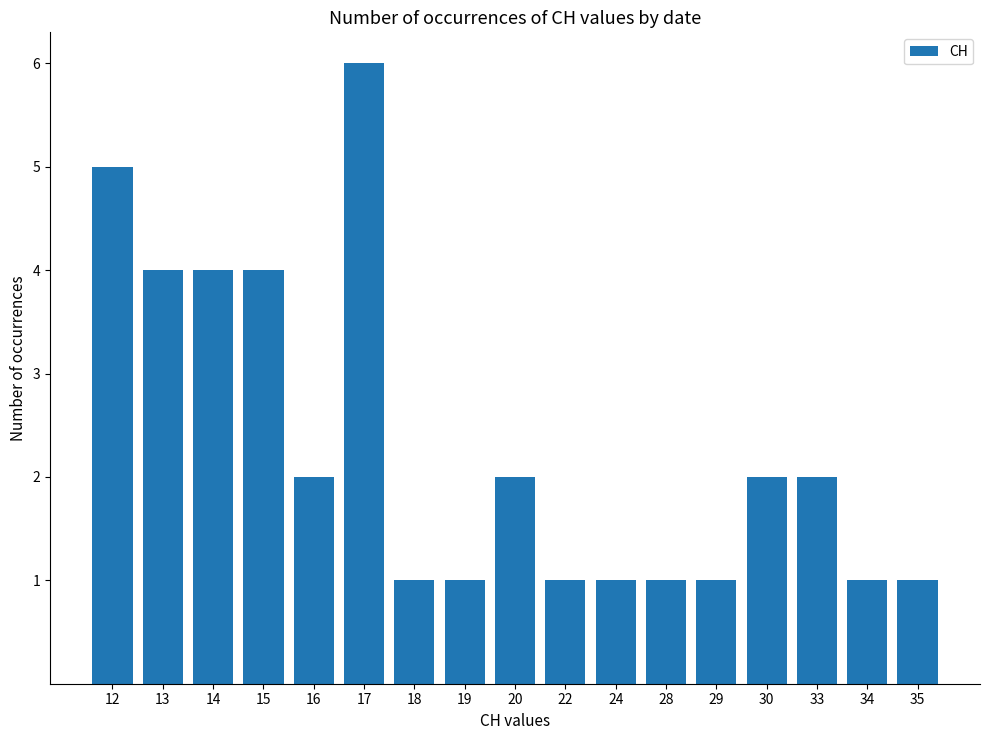

What is the value of the 17th bar from the left?

1